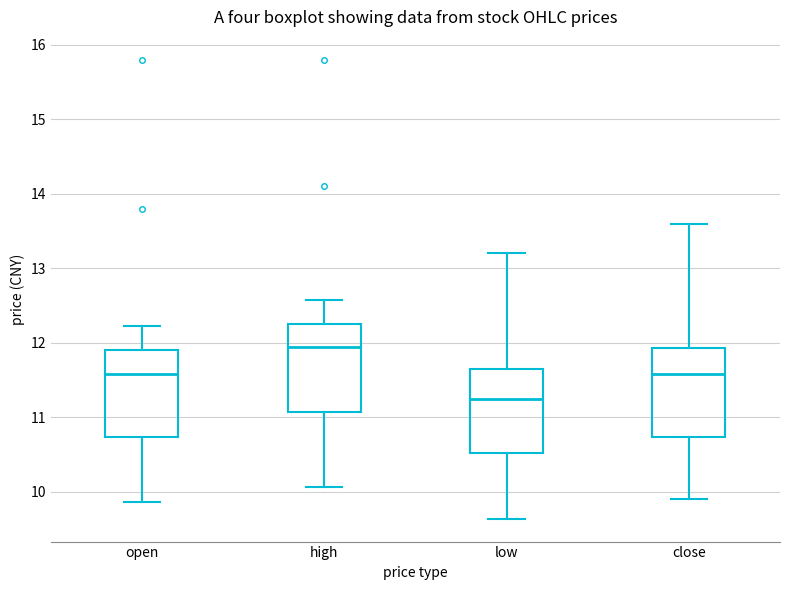

Reading left to right, read every box against the y-axis: the position of its median line, the range the box covers, and the ends of its whiskers. The values are not printed on the chart, so give them approximately, as read against the axis.

open: median 11.6, box 10.7 to 11.9, whiskers 9.9 to 12.2
high: median 11.9, box 11.1 to 12.3, whiskers 10.1 to 12.6
low: median 11.2, box 10.5 to 11.7, whiskers 9.6 to 13.2
close: median 11.6, box 10.7 to 11.9, whiskers 9.9 to 13.6